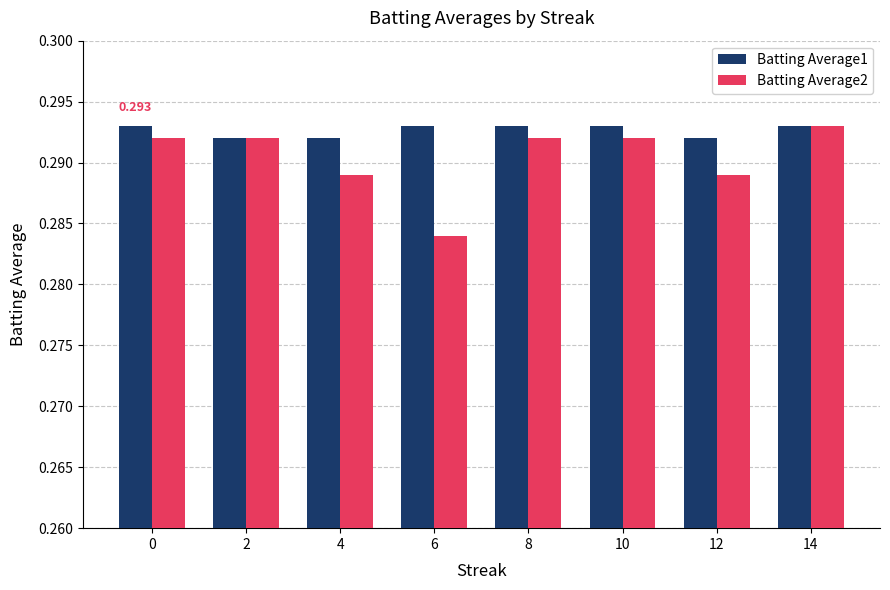

What are all the series names shown in the legend?

Batting Average1, Batting Average2